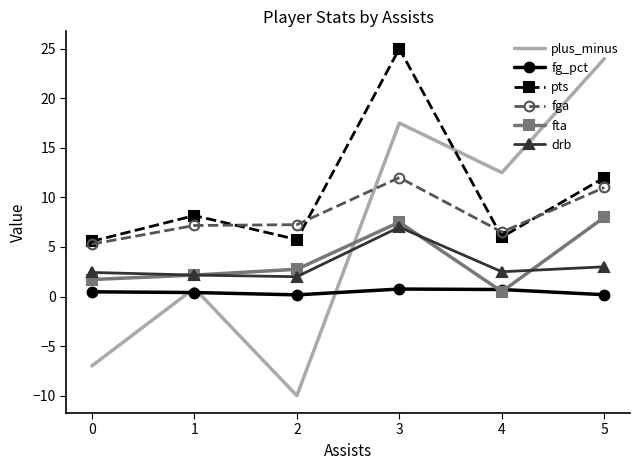

What is the lowest value of the pts series?

5.6